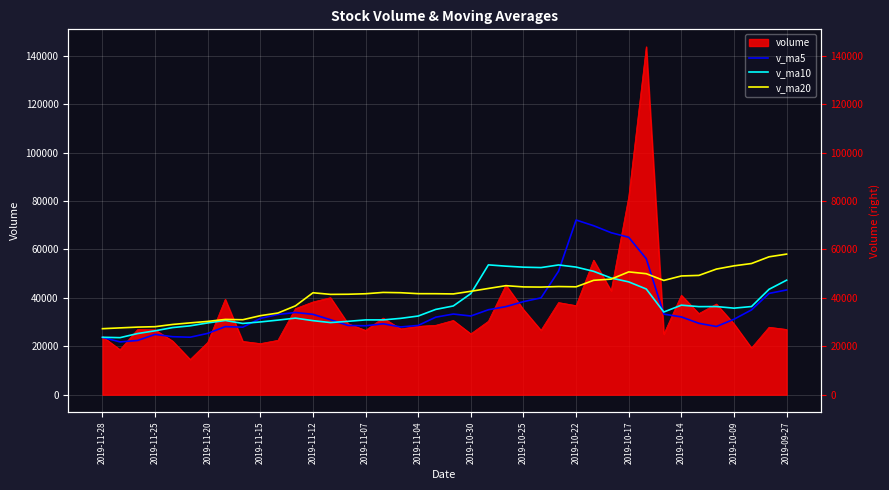

Rank the series at 32 from lowest to highest value.

v_ma5, v_ma10, v_ma20